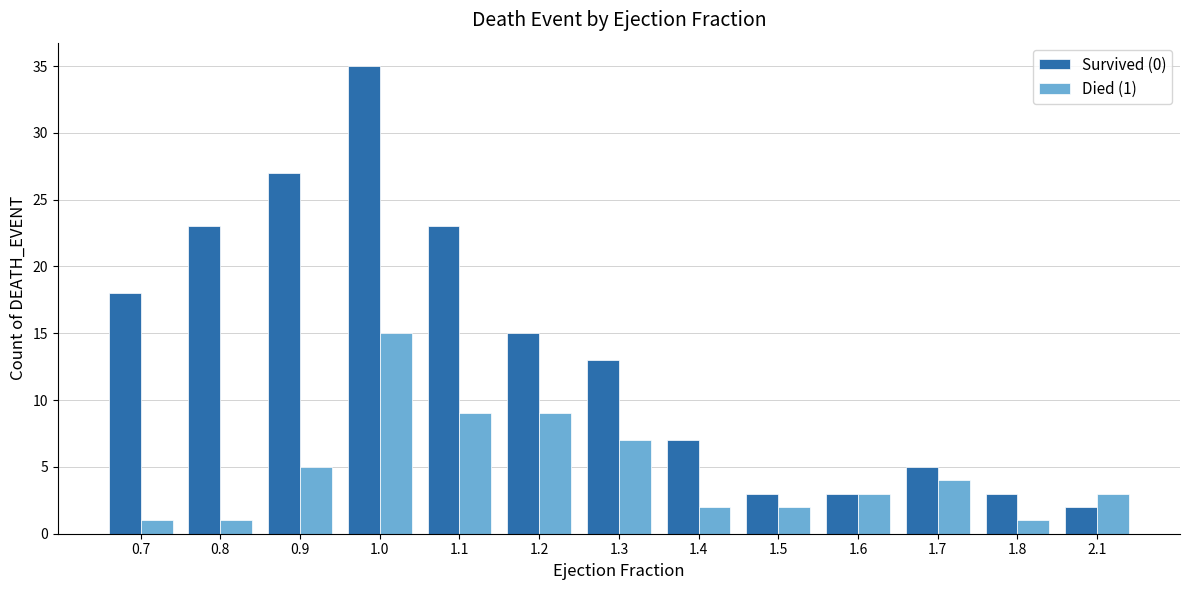

What is the label of the 5th bar from the right?

1.5